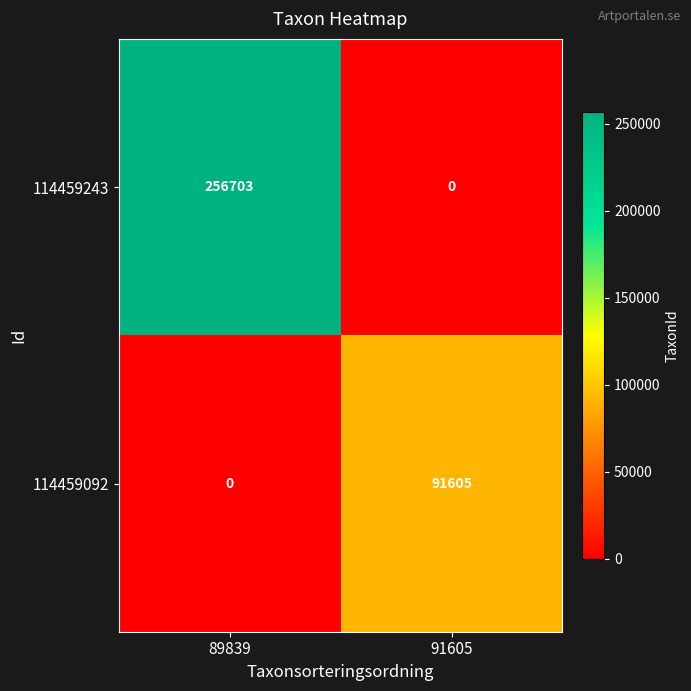

At which category is the sum across all series the highest?

89839